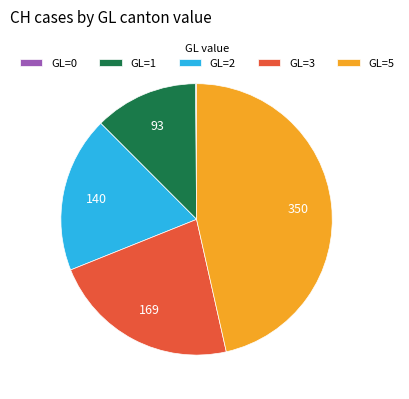

Does any single category account for the majority?

No